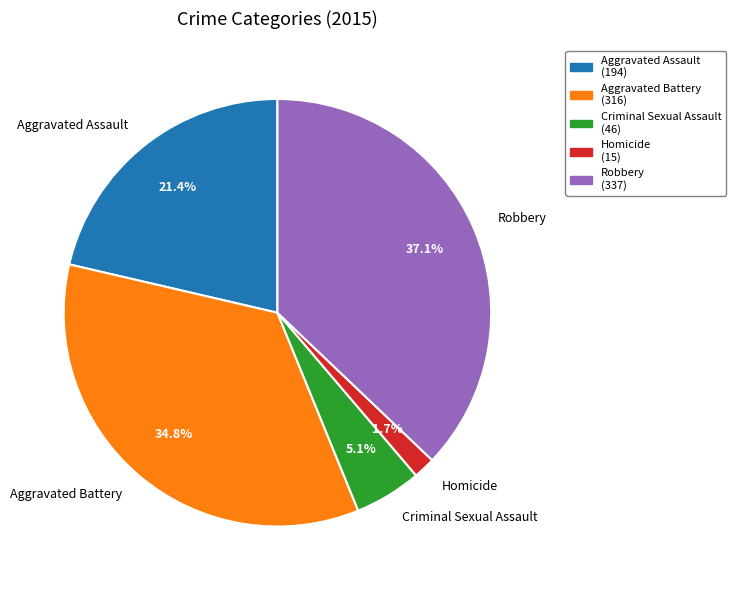

Does any single category account for the majority?

No